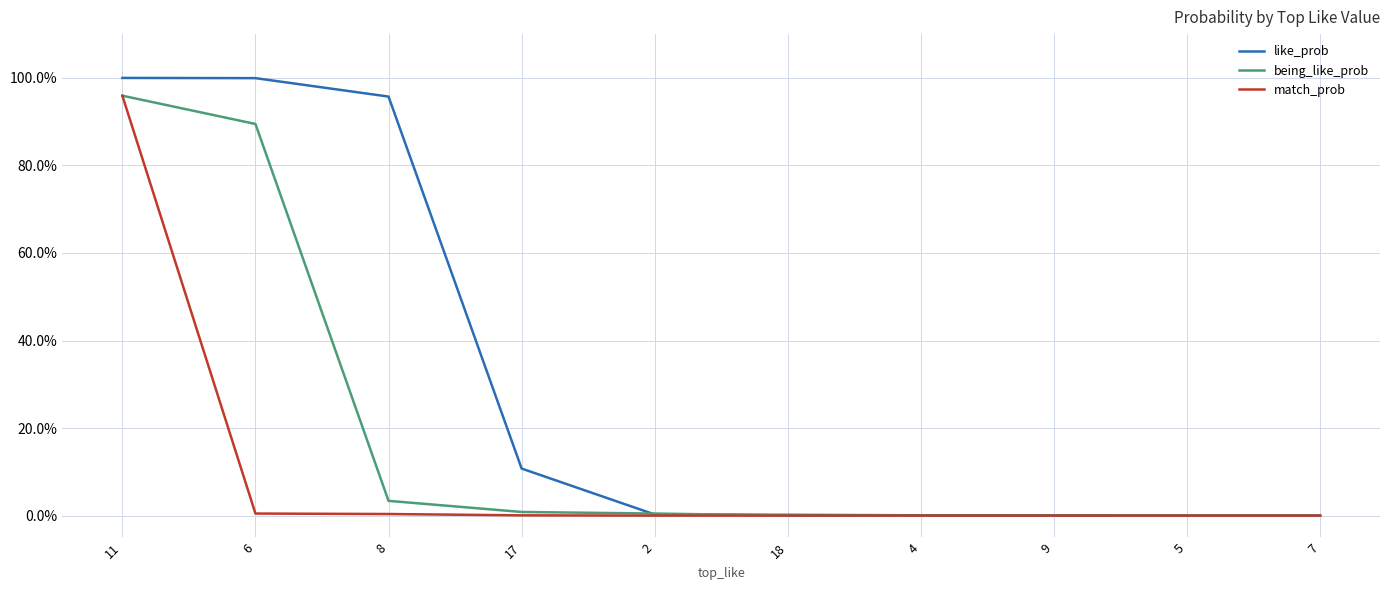

Which series has the largest range (max minus min)?

like_prob